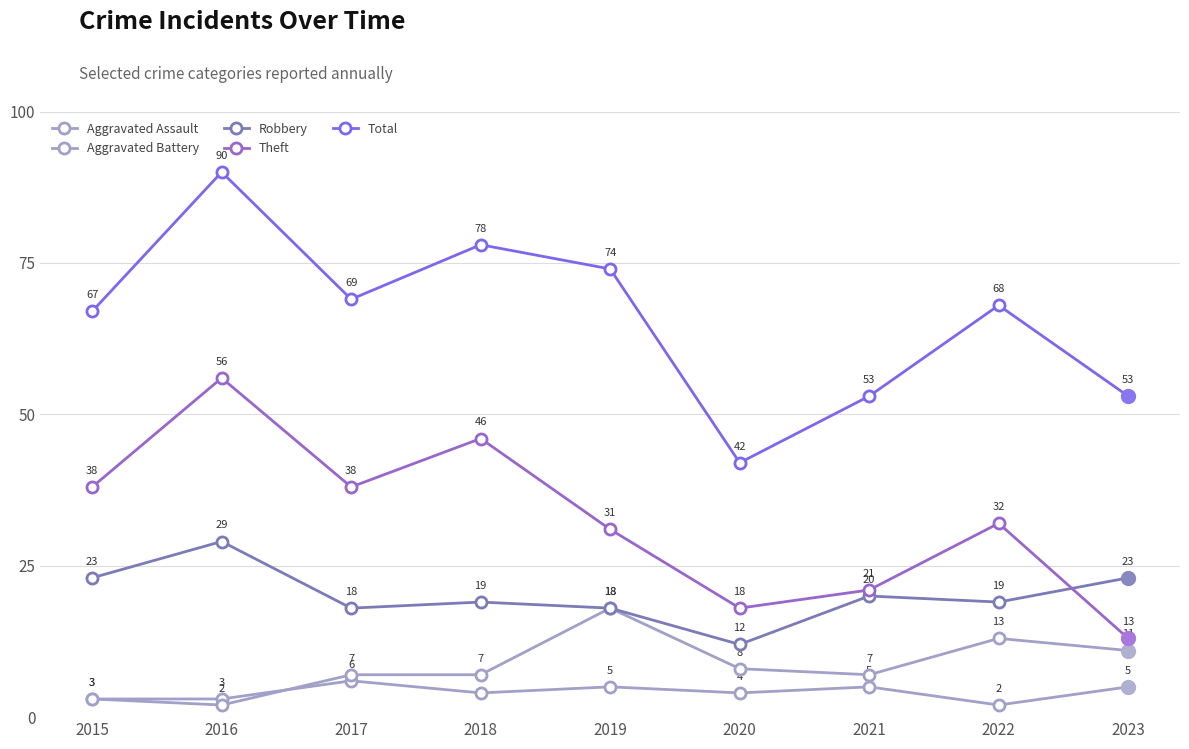

The value of Aggravated Assault at 2017 is 6. True or false?

True